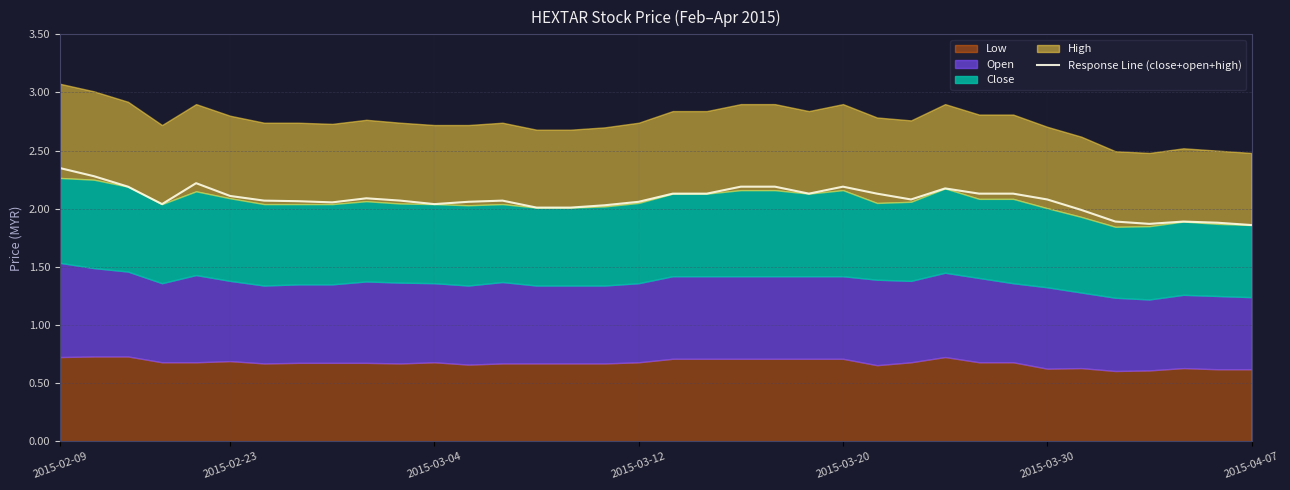

The value of Response Line (close+open+high) at 2015-03-12 is 3.2. True or false?

False